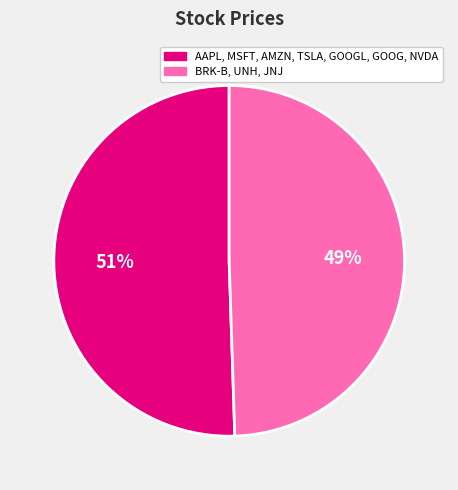

Is there any slice that represents more than half of the pie?

Yes